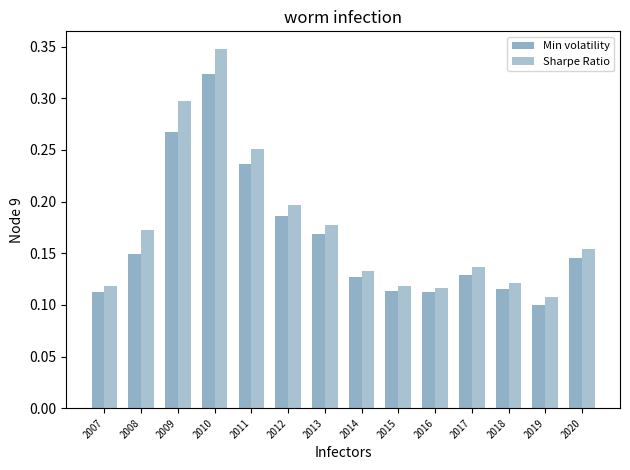

What value does the Sharpe Ratio series have at 2010?

0.3